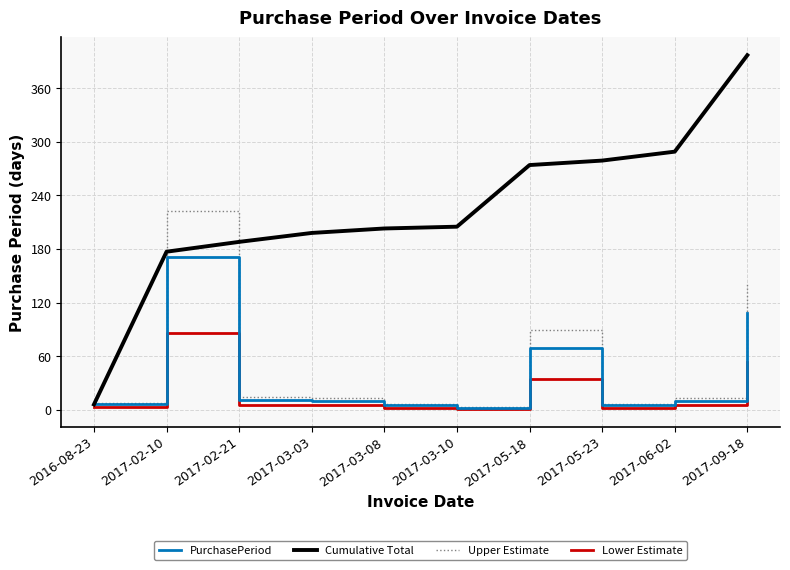

Is it true that PurchasePeriod equals 92.8 at 2017-05-18?

False